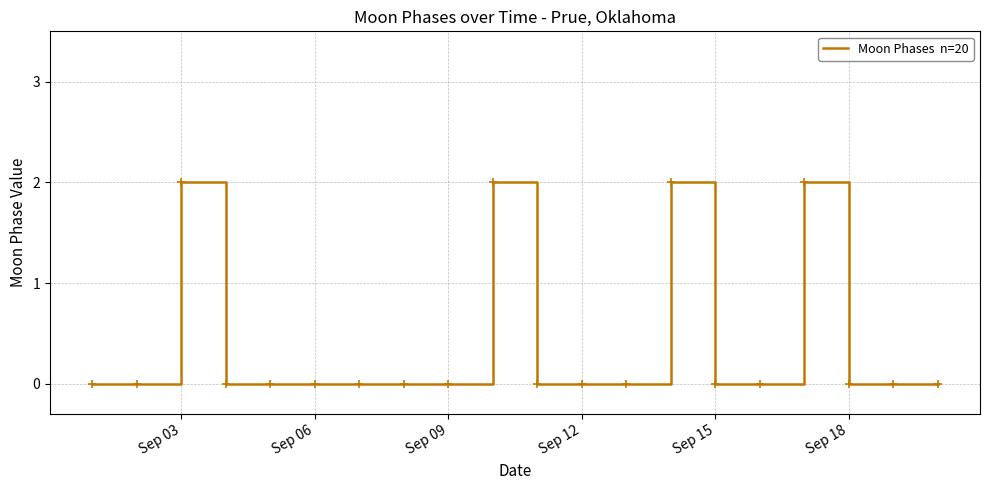

Does the chart have visible grid lines?

Yes